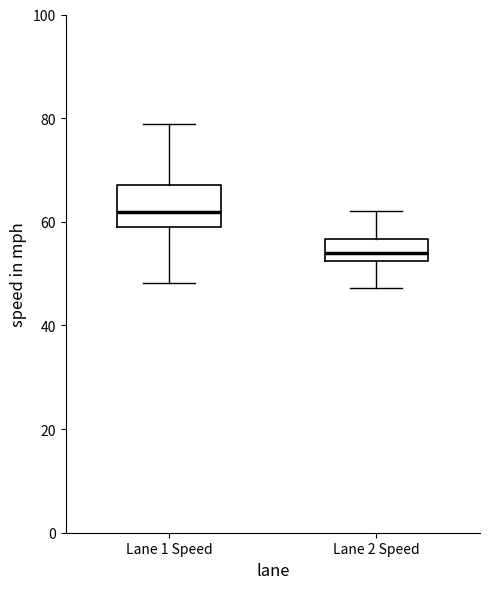

Which box's median line is the lowest?

Lane 2 Speed